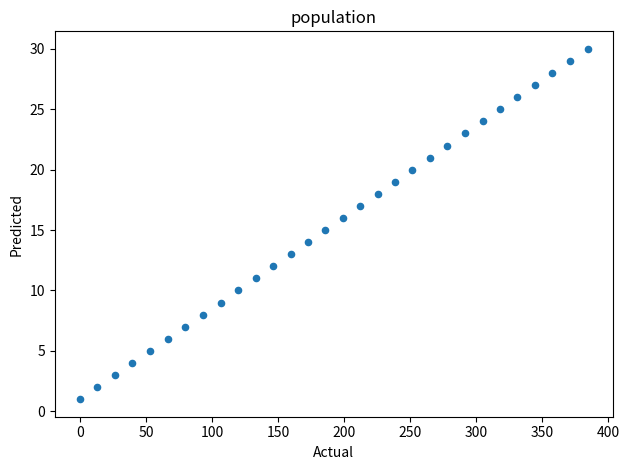

What is the range of Y values (max minus min)?

29